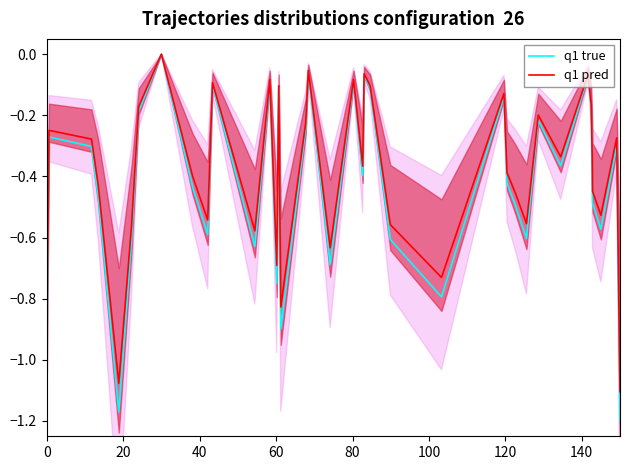

What is the approximate value of q1 pred at 0?

-0.9